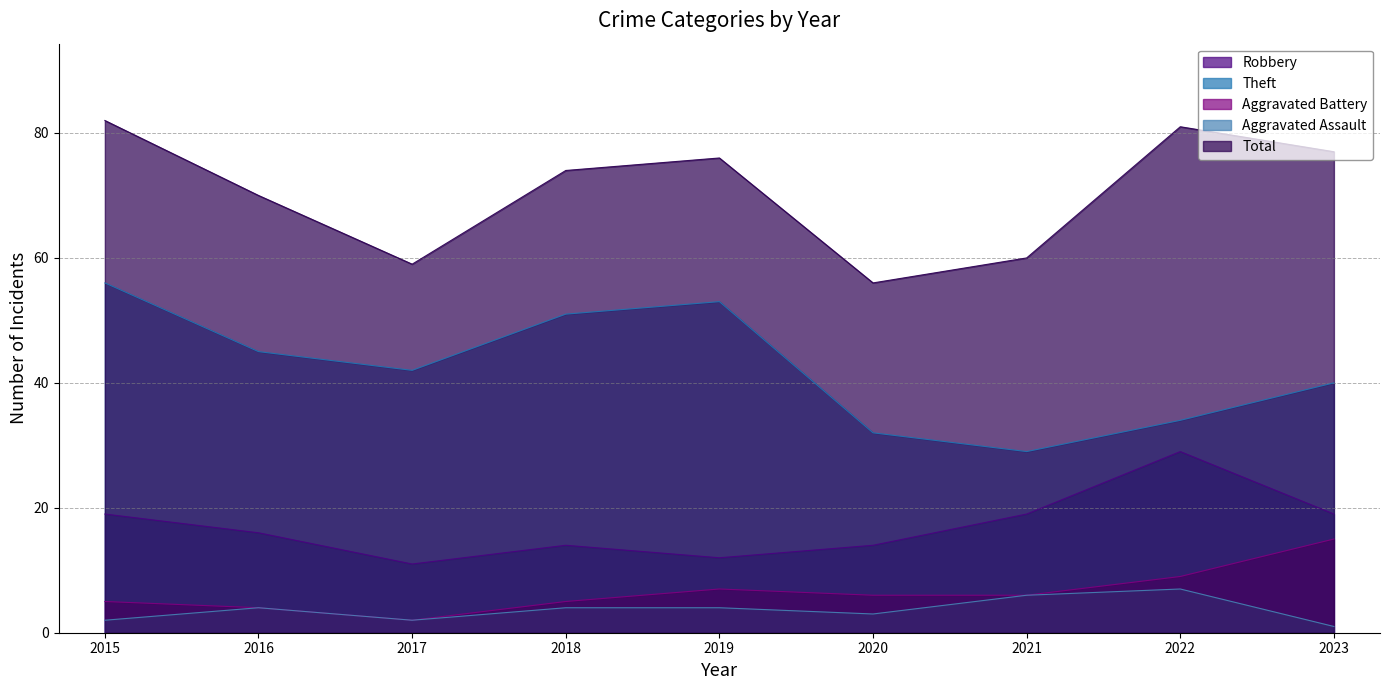

What is the spread (max minus min) of values at 2022?

74